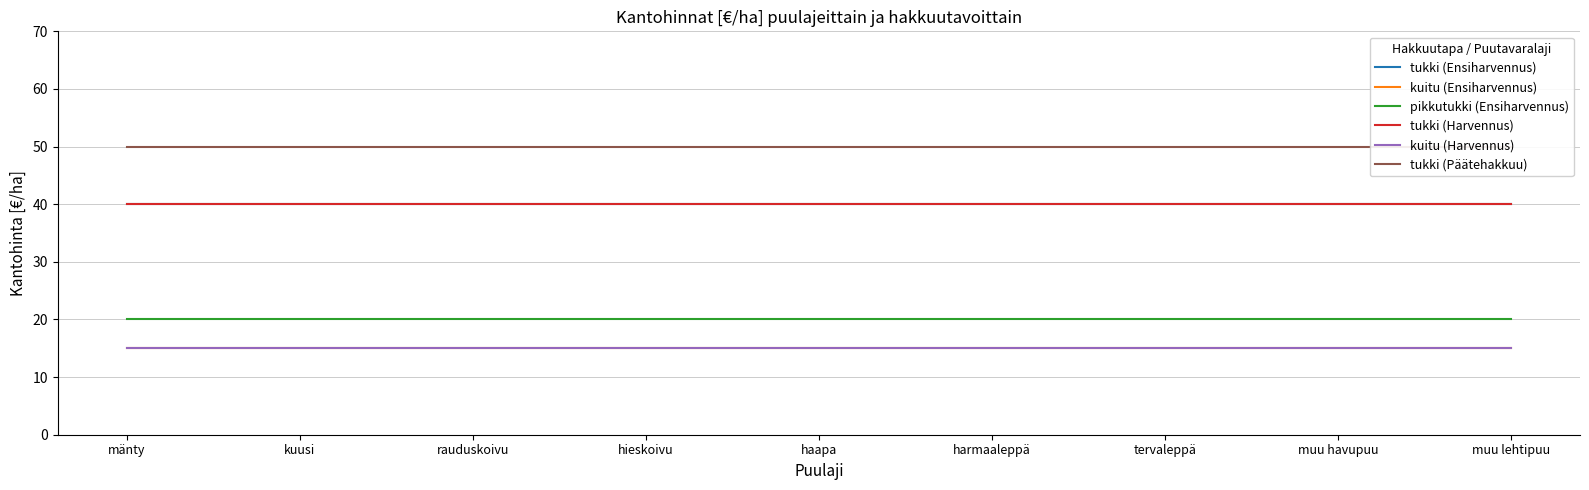

Reading left to right, list all the values displayed in this chart.

tukki (Ensiharvennus): mänty=40	kuusi=40	rauduskoivu=40	hieskoivu=40	haapa=40	harmaaleppä=40	tervaleppä=40	muu havupuu=40	muu lehtipuu=40
kuitu (Ensiharvennus): mänty=15	kuusi=15	rauduskoivu=15	hieskoivu=15	haapa=15	harmaaleppä=15	tervaleppä=15	muu havupuu=15	muu lehtipuu=15
pikkutukki (Ensiharvennus): mänty=20	kuusi=20	rauduskoivu=20	hieskoivu=20	haapa=20	harmaaleppä=20	tervaleppä=20	muu havupuu=20	muu lehtipuu=20
tukki (Harvennus): mänty=40	kuusi=40	rauduskoivu=40	hieskoivu=40	haapa=40	harmaaleppä=40	tervaleppä=40	muu havupuu=40	muu lehtipuu=40
kuitu (Harvennus): mänty=15	kuusi=15	rauduskoivu=15	hieskoivu=15	haapa=15	harmaaleppä=15	tervaleppä=15	muu havupuu=15	muu lehtipuu=15
tukki (Päätehakkuu): mänty=50	kuusi=50	rauduskoivu=50	hieskoivu=50	haapa=50	harmaaleppä=50	tervaleppä=50	muu havupuu=50	muu lehtipuu=50